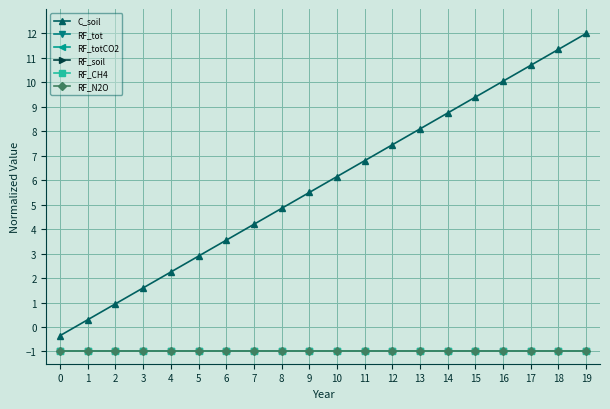

Rank the series by their maximum value, from highest to lowest.

C_soil, RF_CH4, RF_tot, RF_totCO2, RF_soil, RF_N2O